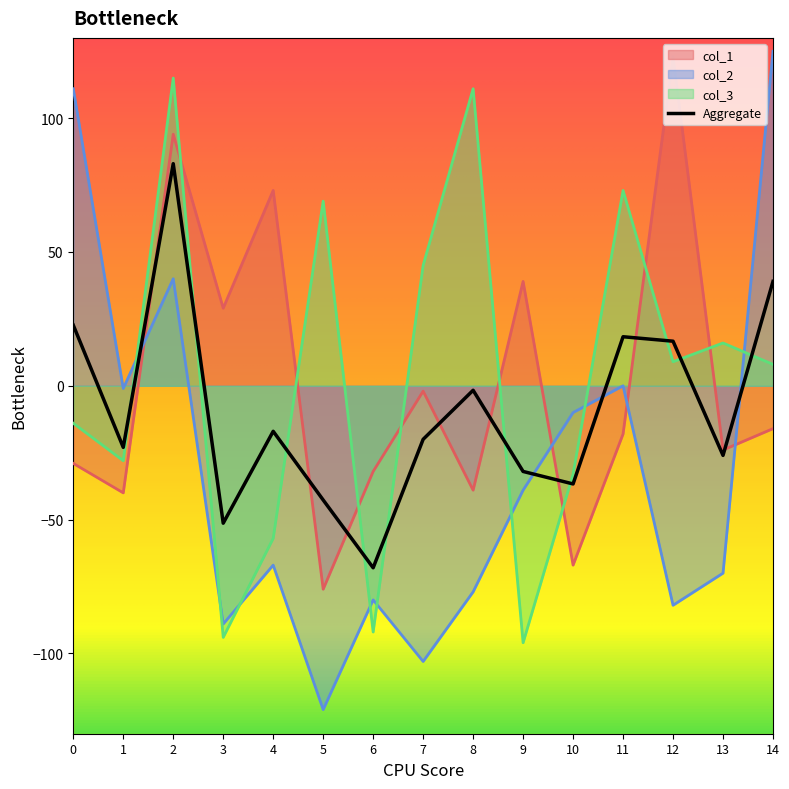

True or false: col_2 and col_3 intersect in this chart.

True